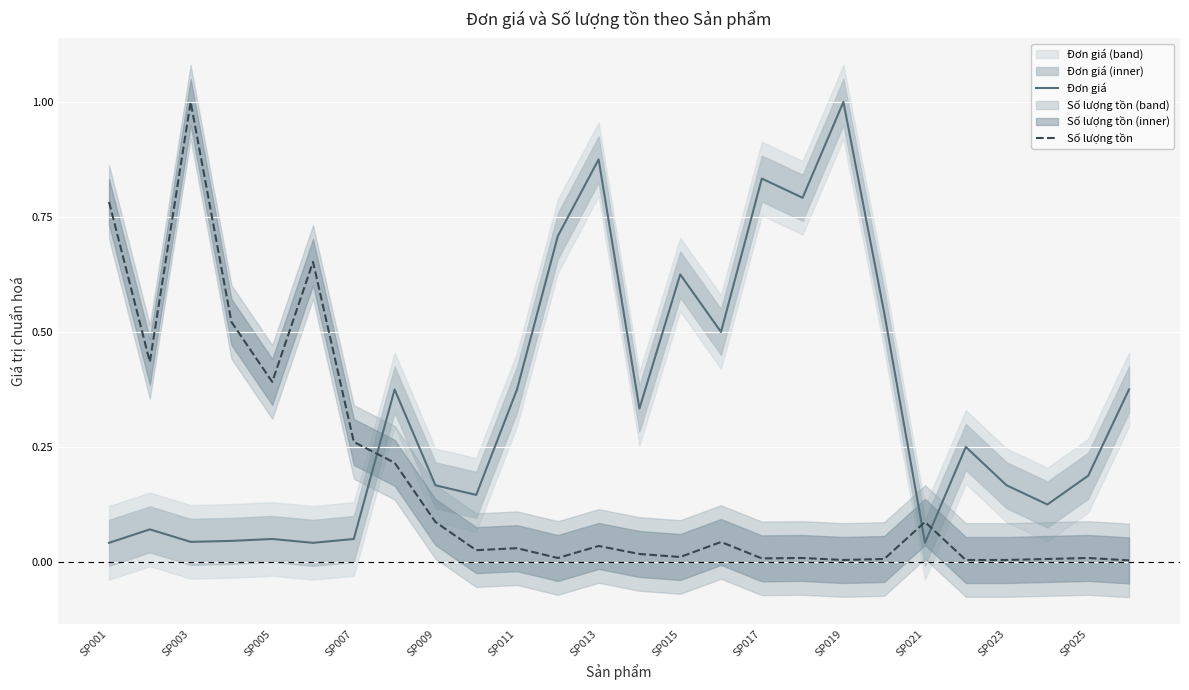

At which label does Số lượng tồn reach its peak?

SP003